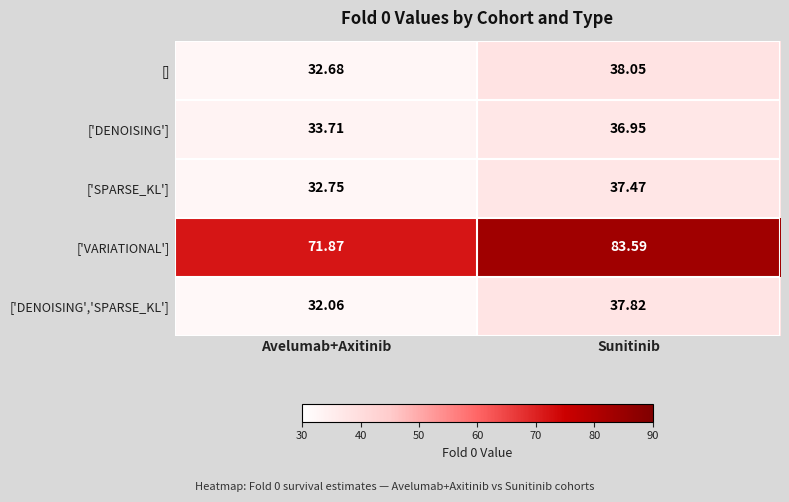

Which series has the largest total across all categories?

['VARIATIONAL']